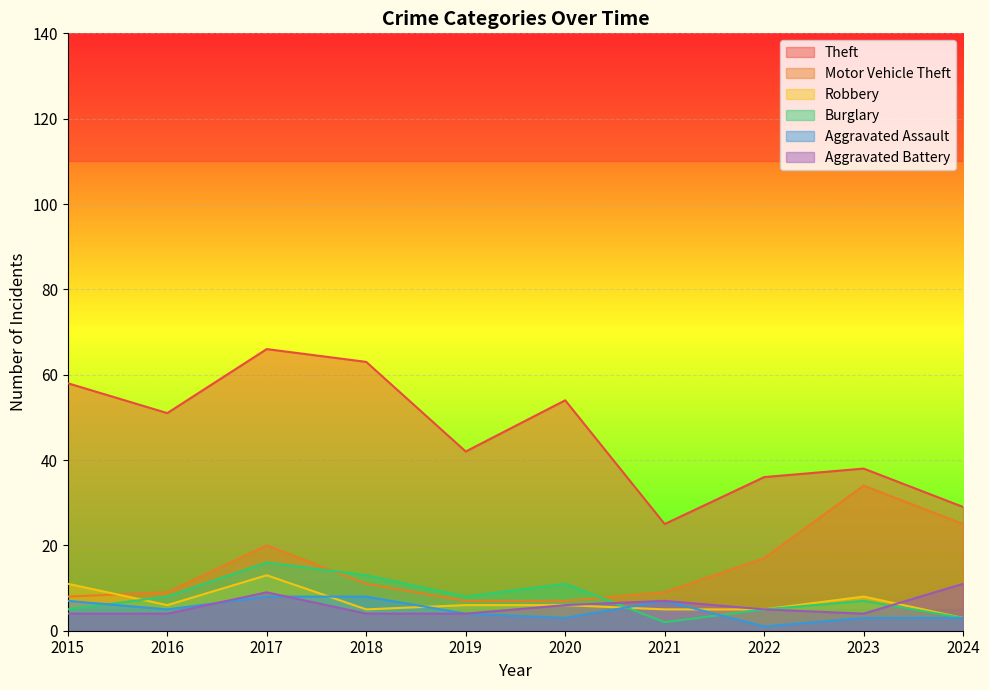

True or false: Aggravated Battery and Motor Vehicle Theft intersect in this chart.

False